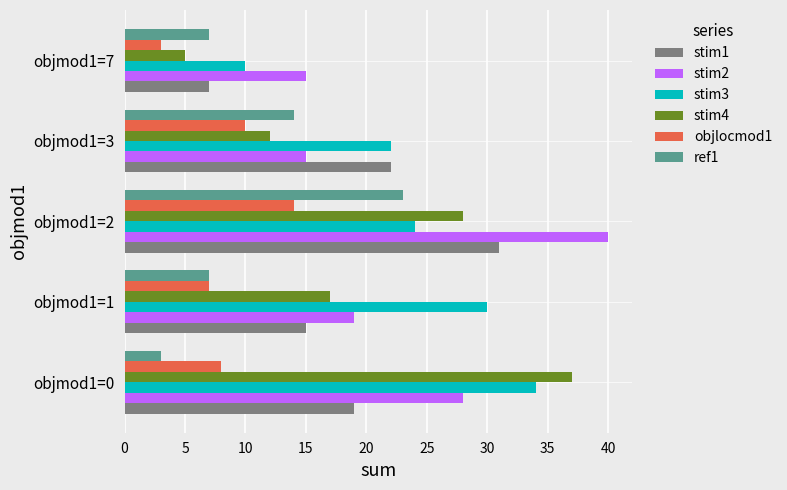

What is the maximum value shown in the chart?

40